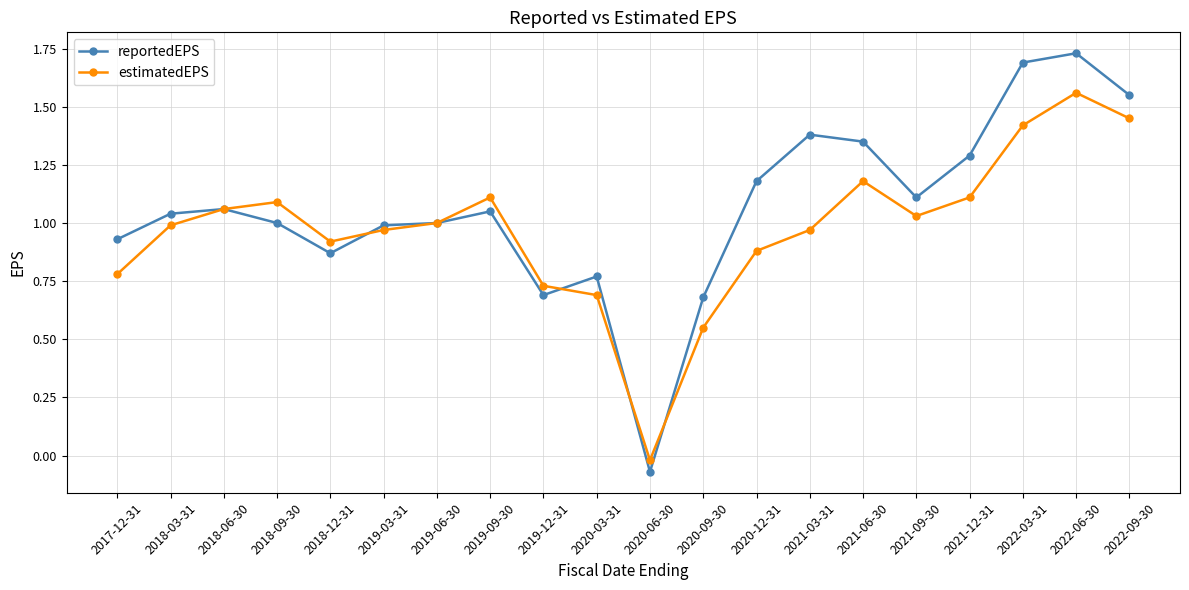

How many distinct data groups are displayed?

2